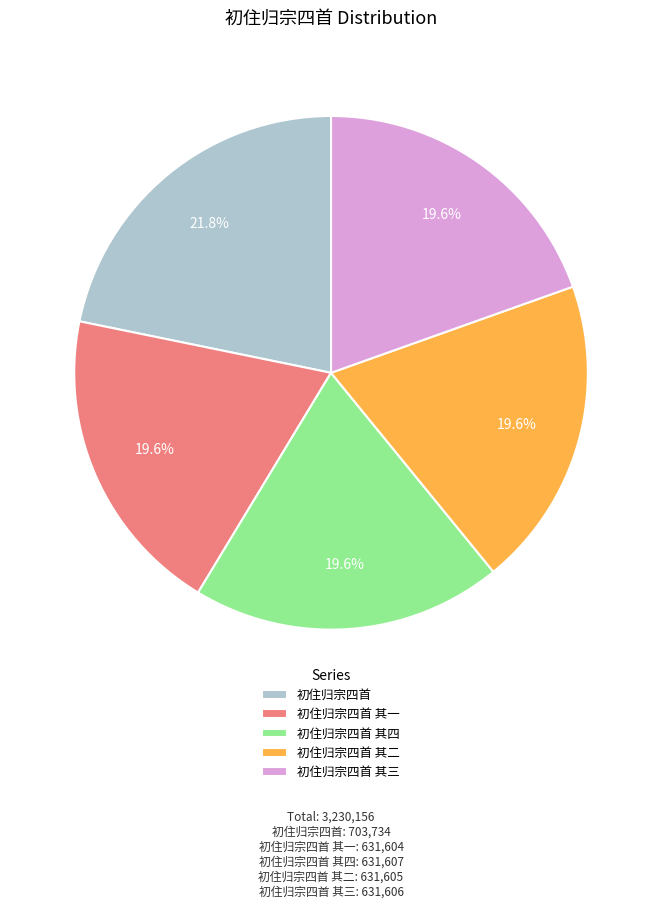

To the nearest percent, what is the average slice percentage?

20%